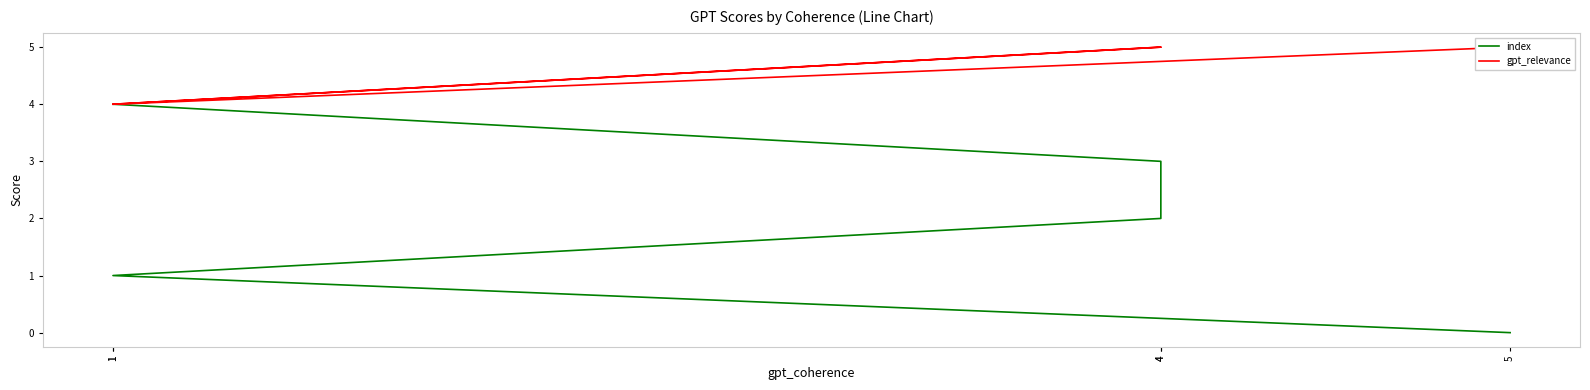

What is the highest value of the gpt_relevance series?

5